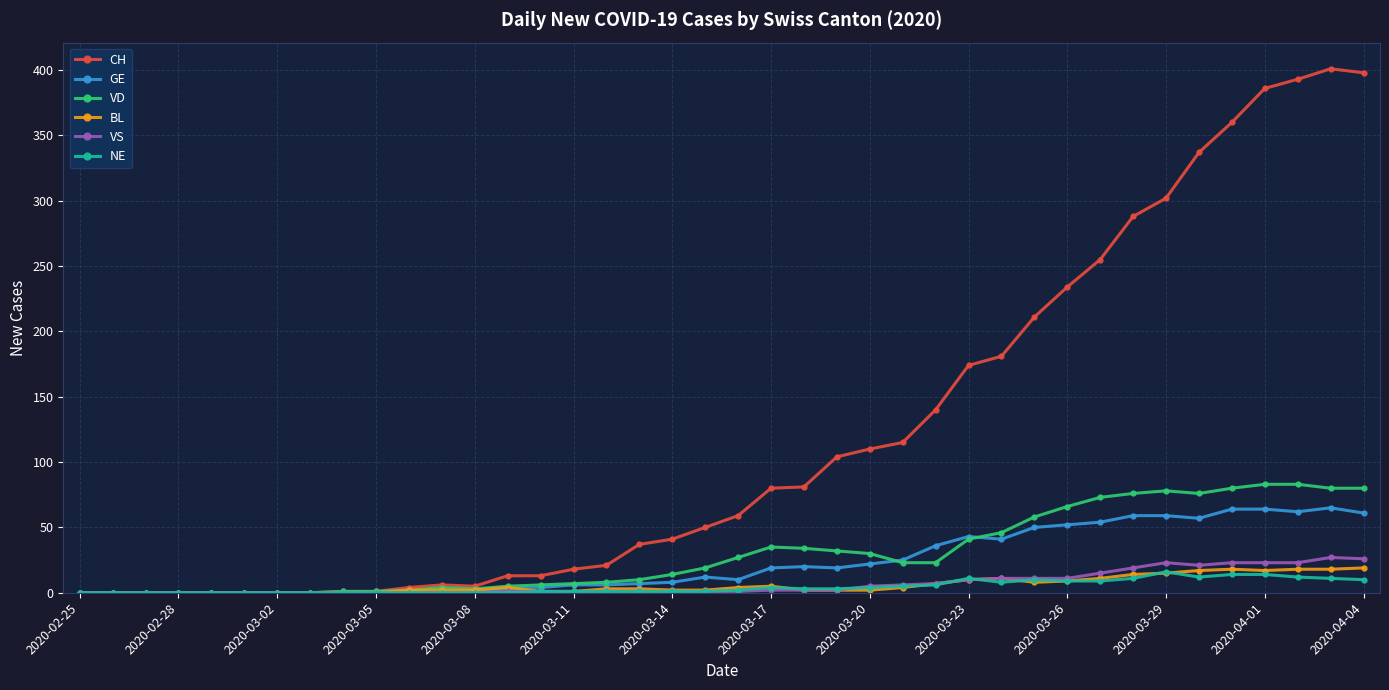

How many series are shown in this chart?

6